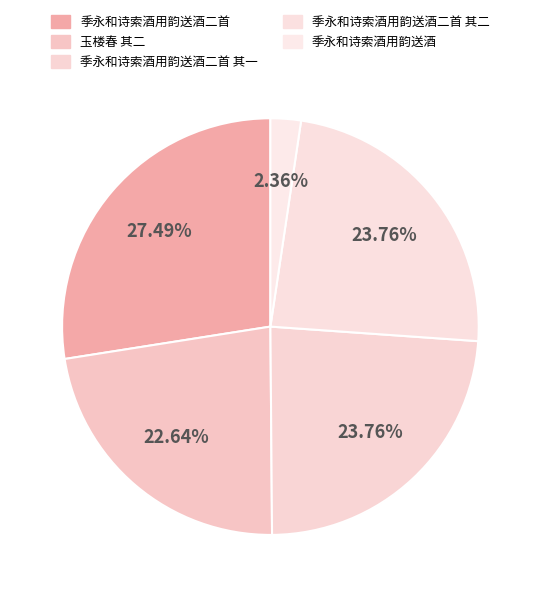

What is the ratio of the value at 季永和诗索酒用韵送酒二首 其二 to the value at 季永和诗索酒用韵送酒?

10.1